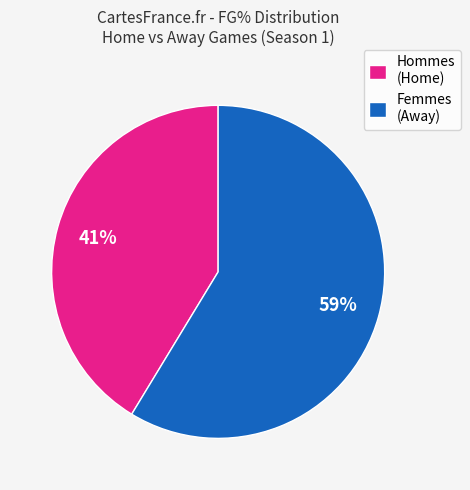

Approximately how many times larger is the value at Femmes (Away) compared to Hommes (Home)?

1.4